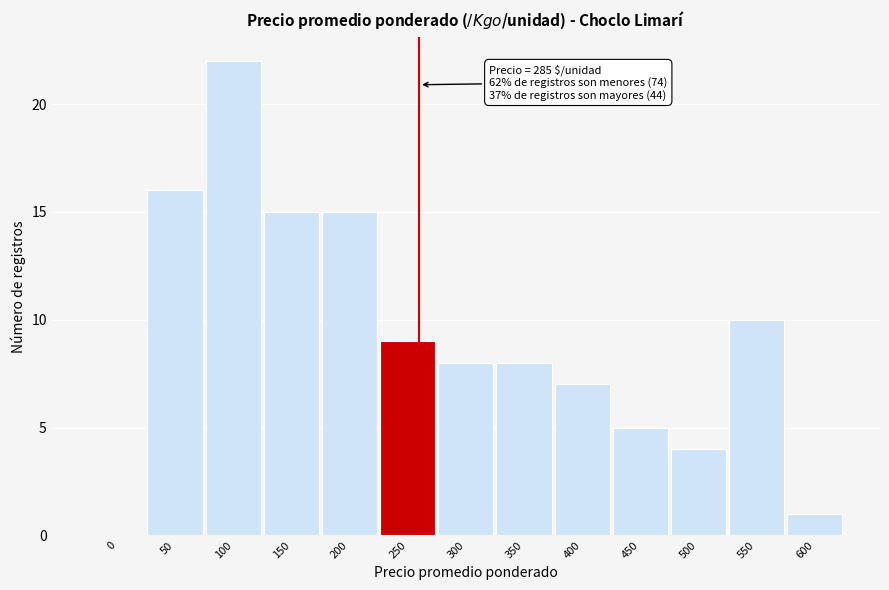

Reading left to right, transcribe all the data shown in this chart.

0=0	50=16	100=22	150=15	200=15	250=9	300=8	350=8	400=7	450=5	500=4	550=10	600=1